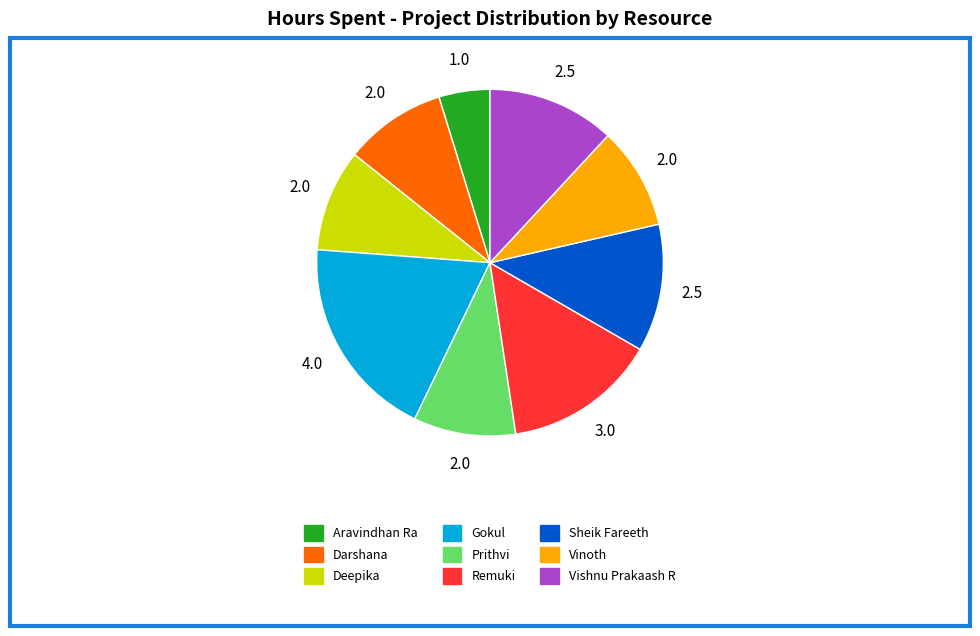

Is there any slice that represents more than half of the pie?

No